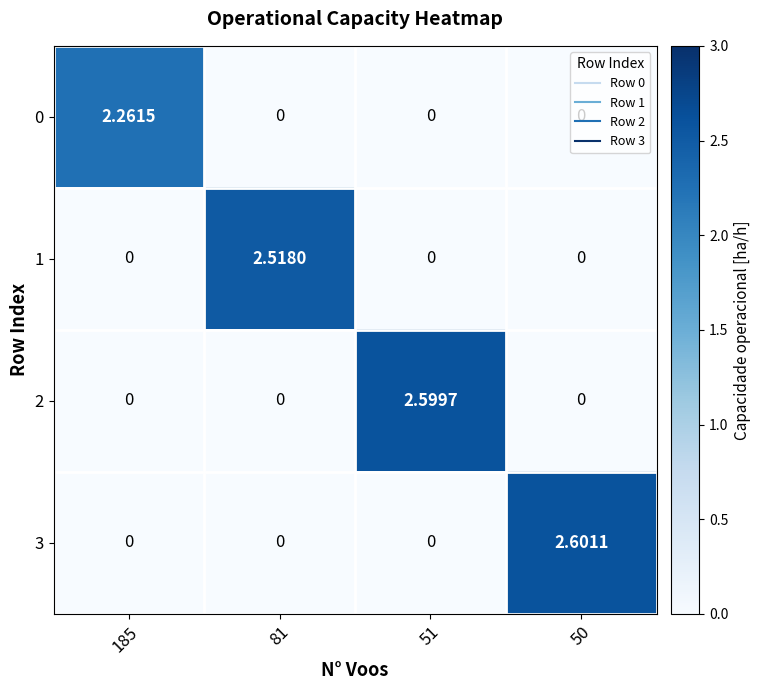

Is the value of 3 at 50 greater than the value of 1 at 51?

Yes